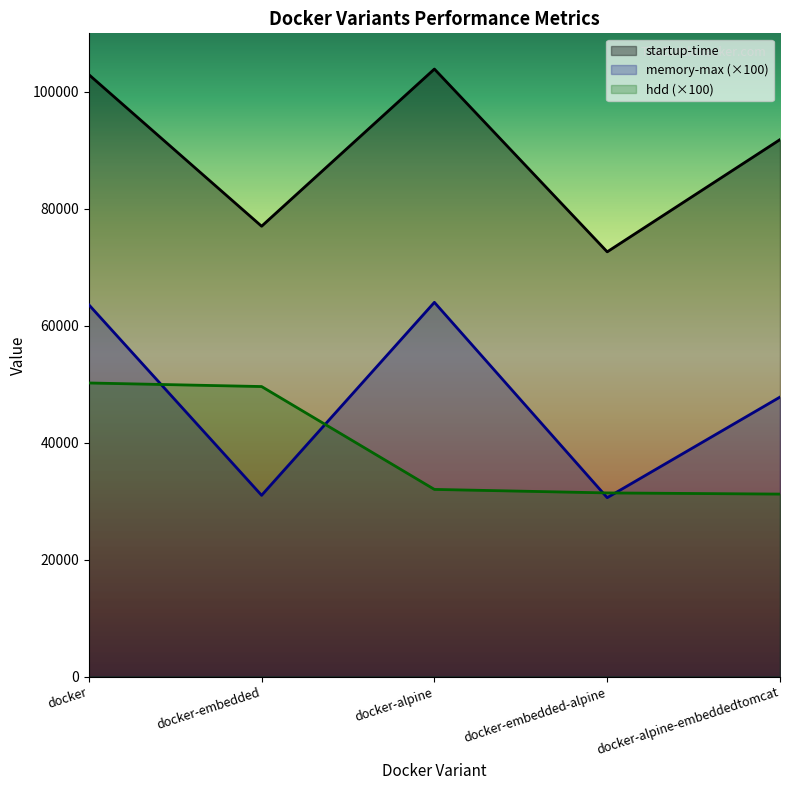

What is the value of the memory-max point at the 3rd from the left?

64000